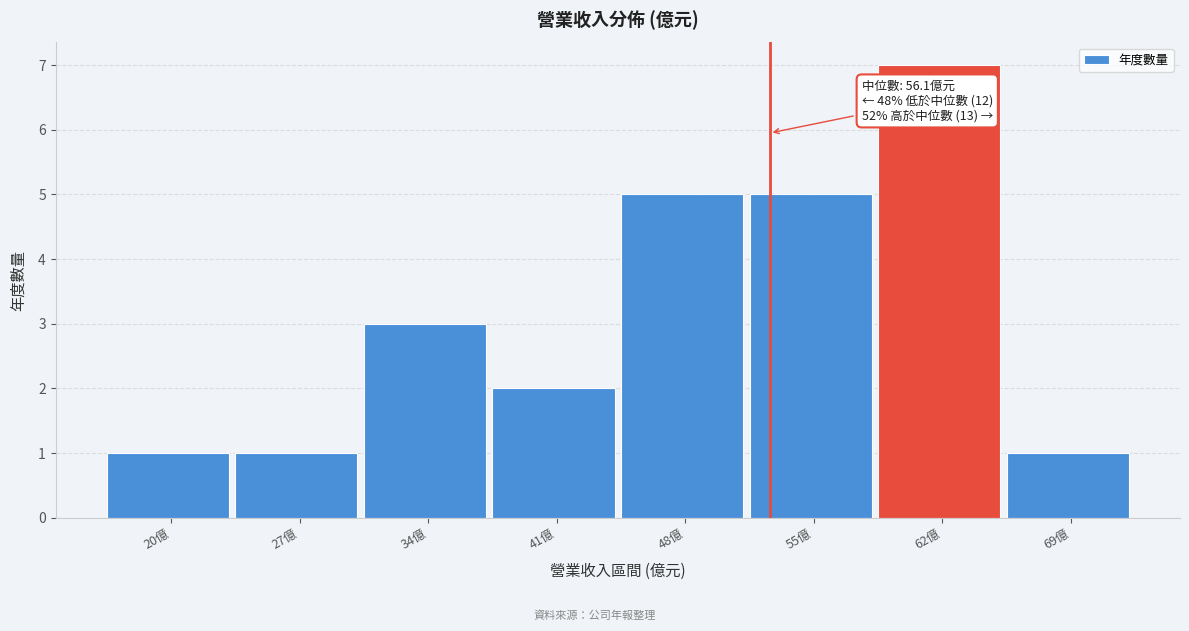

Reading left to right, list all the values displayed in this chart.

1	1	3	2	5	5	7	1